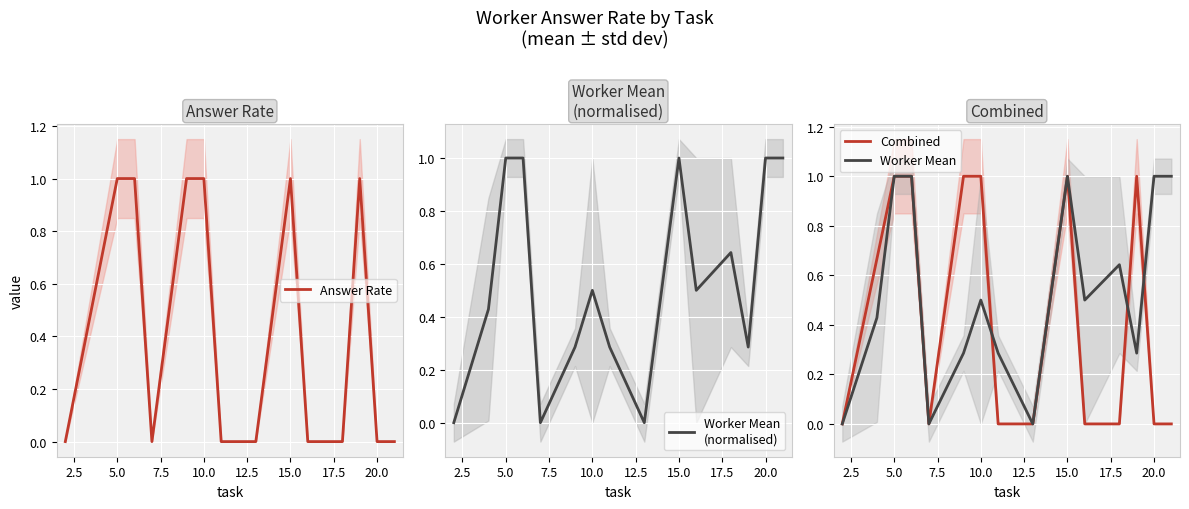

How many data points does each series have?

15